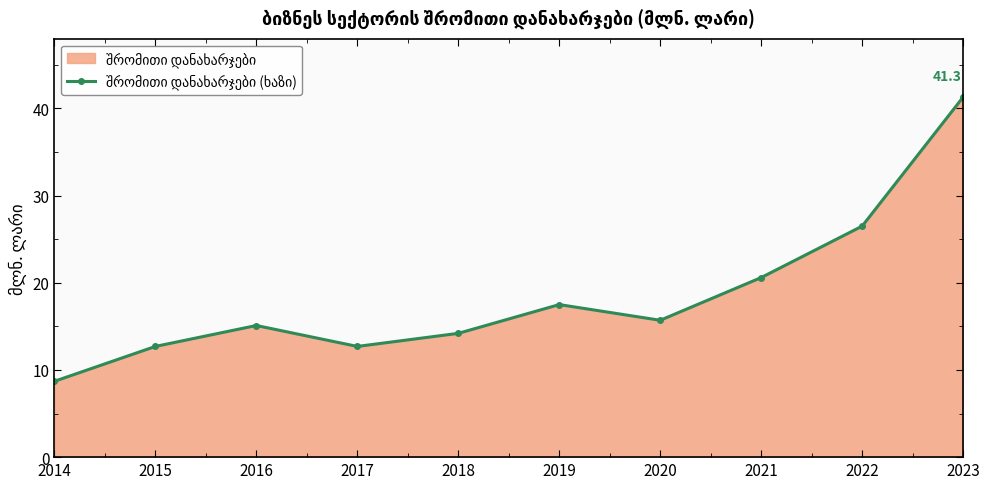

What is the approximate value at 2014?

8.7